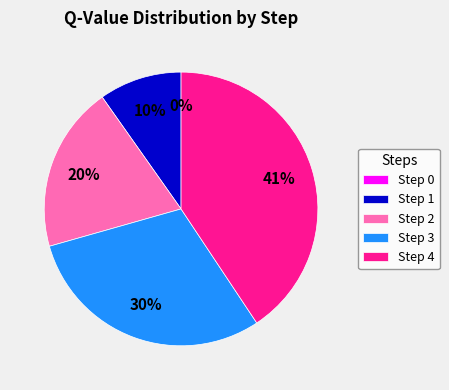

What portion of the pie excludes Step 4?

59.3%